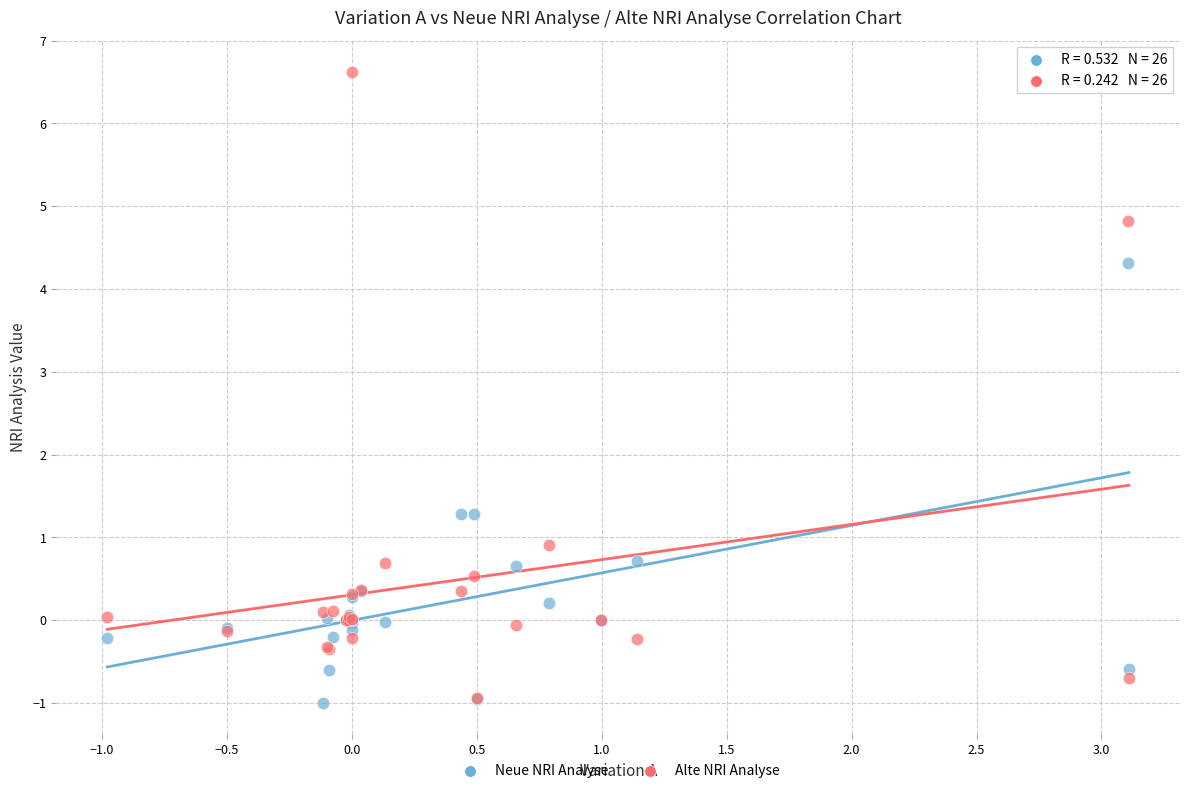

In the Neue NRI Analyse series, what Y value is closest to 1?

1.3